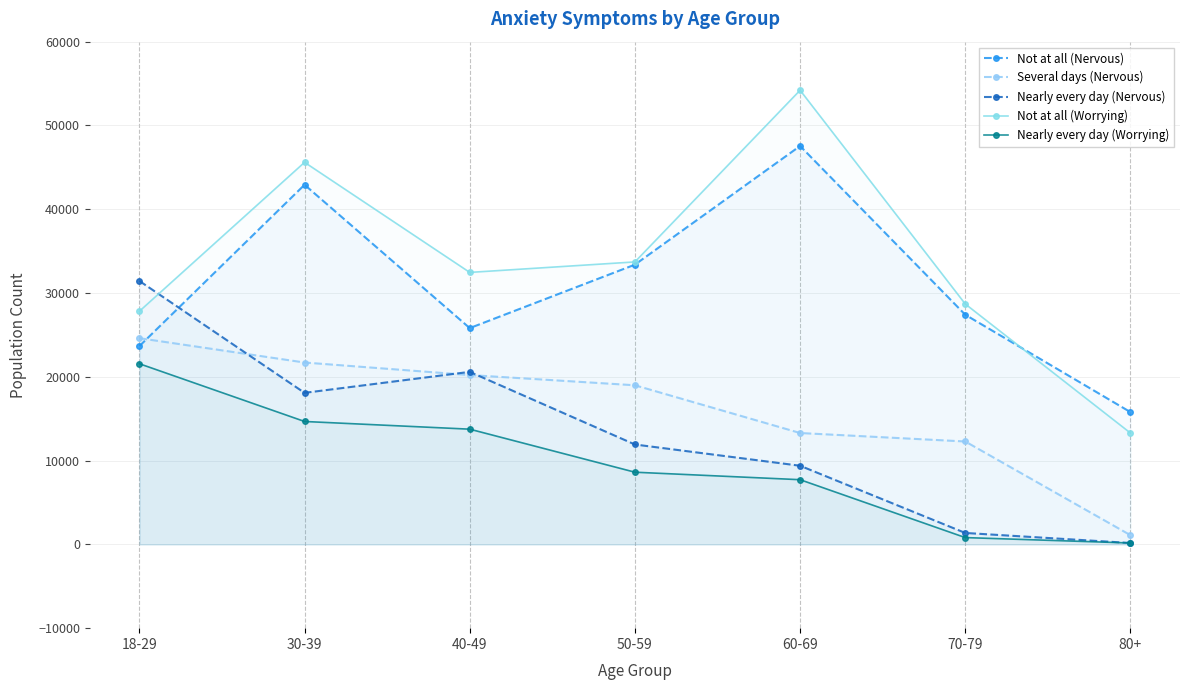

The Not at all (Worrying) series shows 23978 at 60-69. True or false?

False